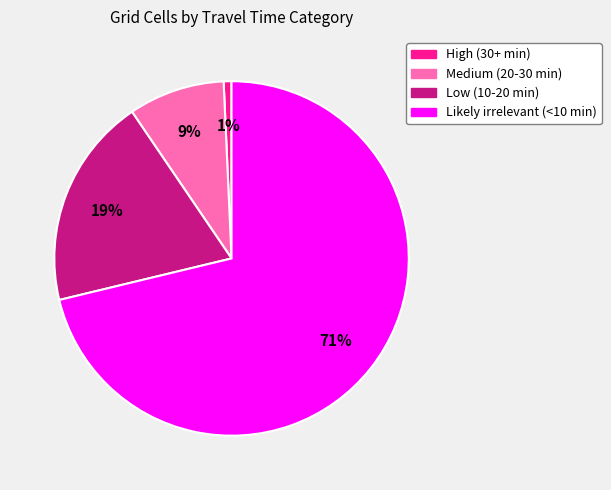

Which category accounts for the majority?

Likely irrelevant (<10 min)